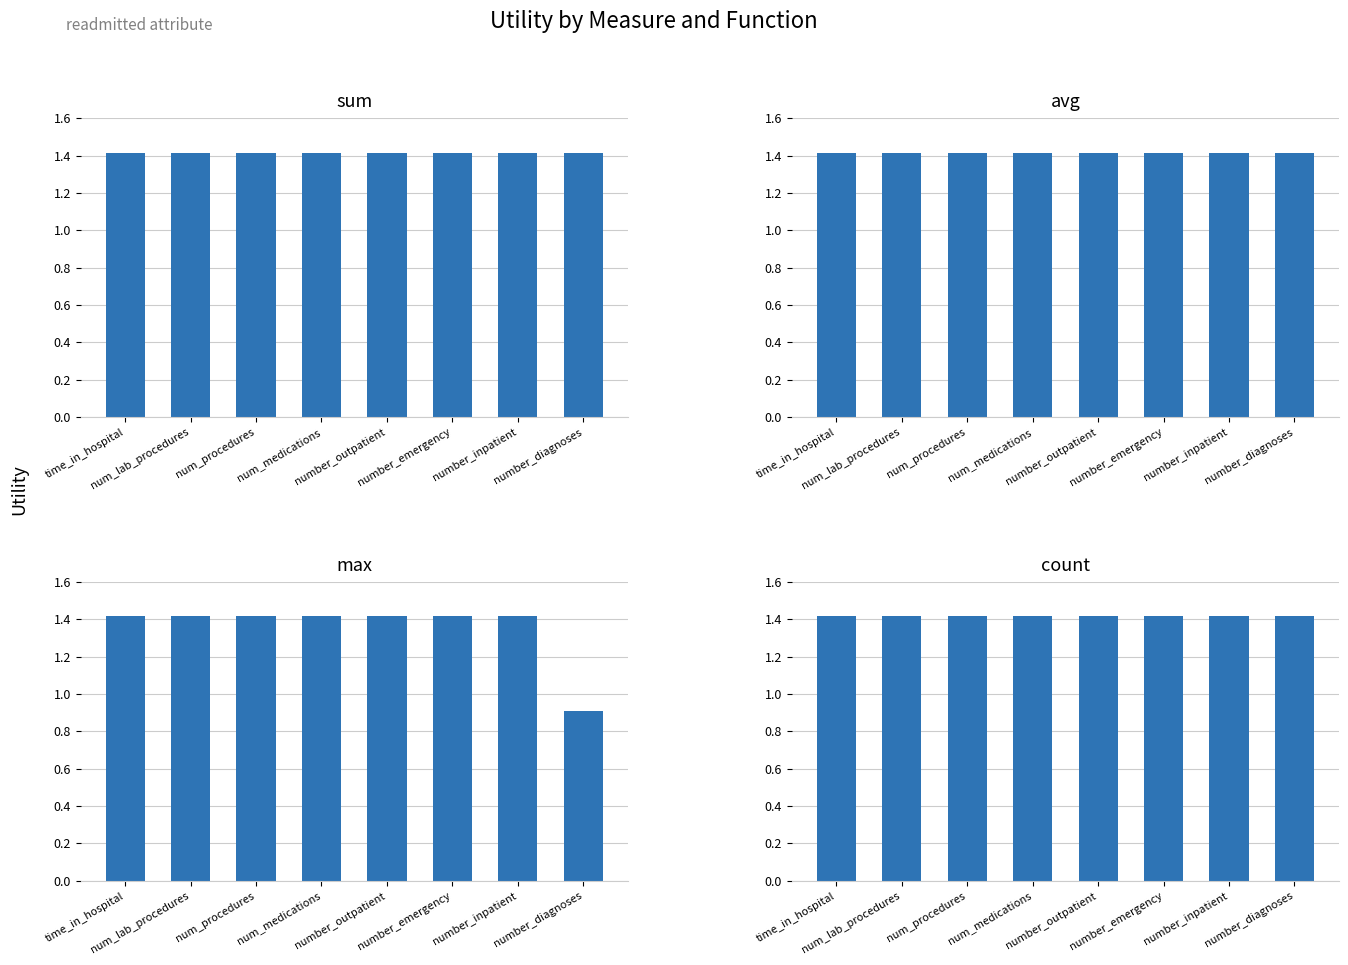

Reading right to left, what are all the values shown in this chart?

sum: 1.4	1.4	1.4	1.4	1.4	1.4	1.4	1.4
avg: 1.4	1.4	1.4	1.4	1.4	1.4	1.4	1.4
max: 0.9	1.4	1.4	1.4	1.4	1.4	1.4	1.4
count: 1.4	1.4	1.4	1.4	1.4	1.4	1.4	1.4